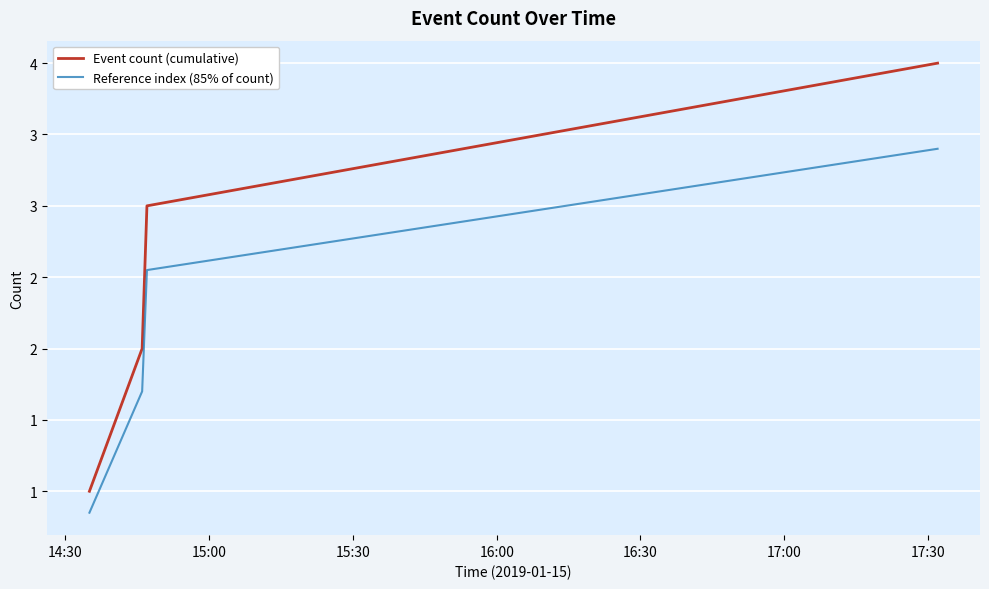

What is the difference between the second highest and second lowest values in the Reference index (85% of count) series?

0.8